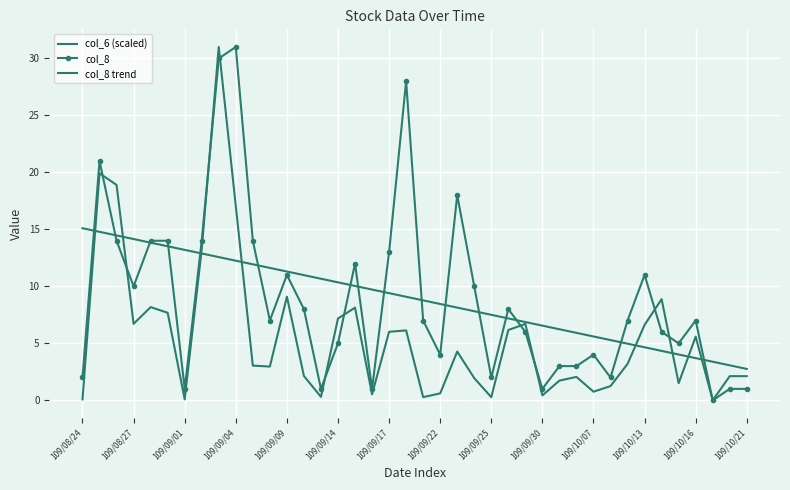

How many intersections are there between col_8 and col_8 trend?

16